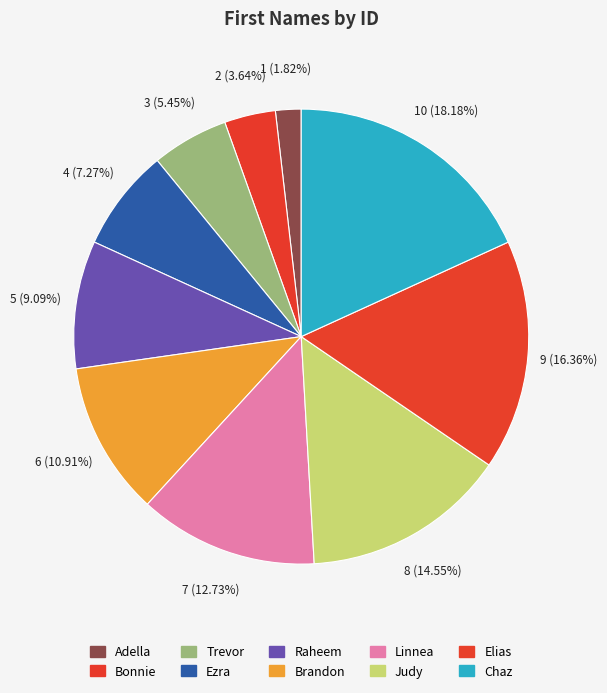

To the nearest percent, what is the difference between the largest and smallest slice percentages?

16%